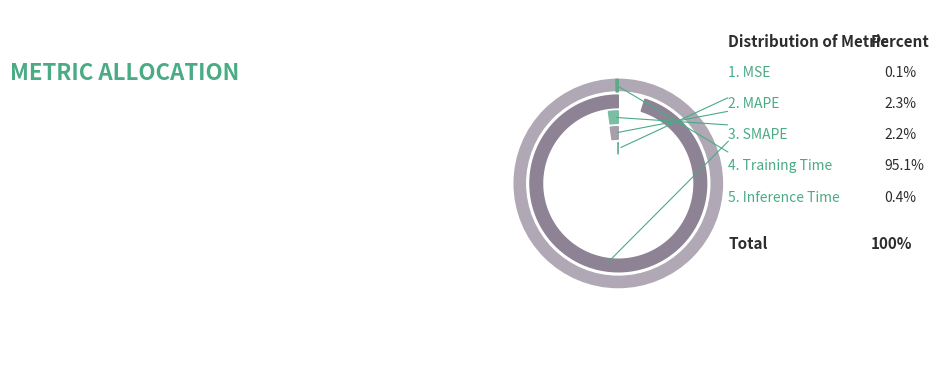

To the nearest percent, what is the difference between the largest and smallest slice percentages?

95%